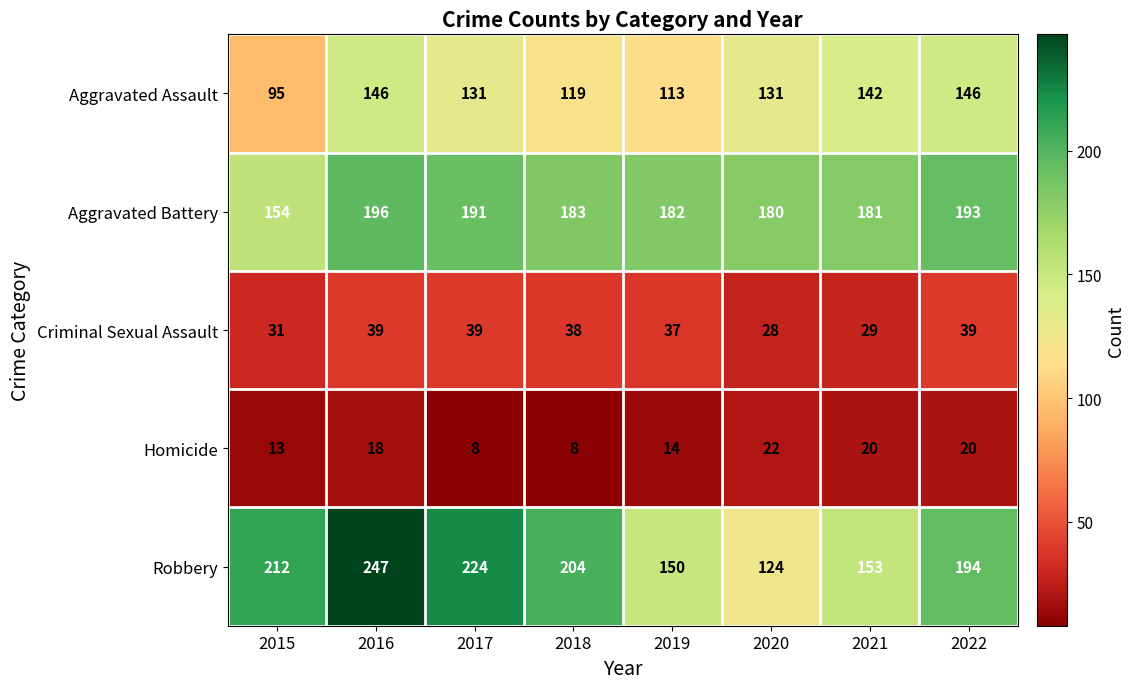

What is the sum of all Homicide values?

123